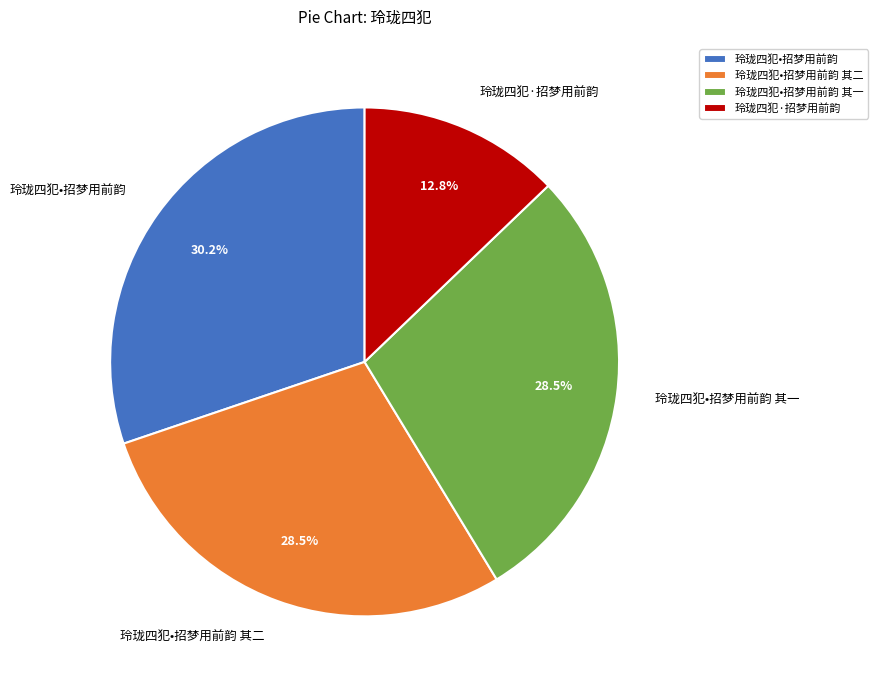

To the nearest percent, what is the difference between the largest and smallest slice percentages?

17%